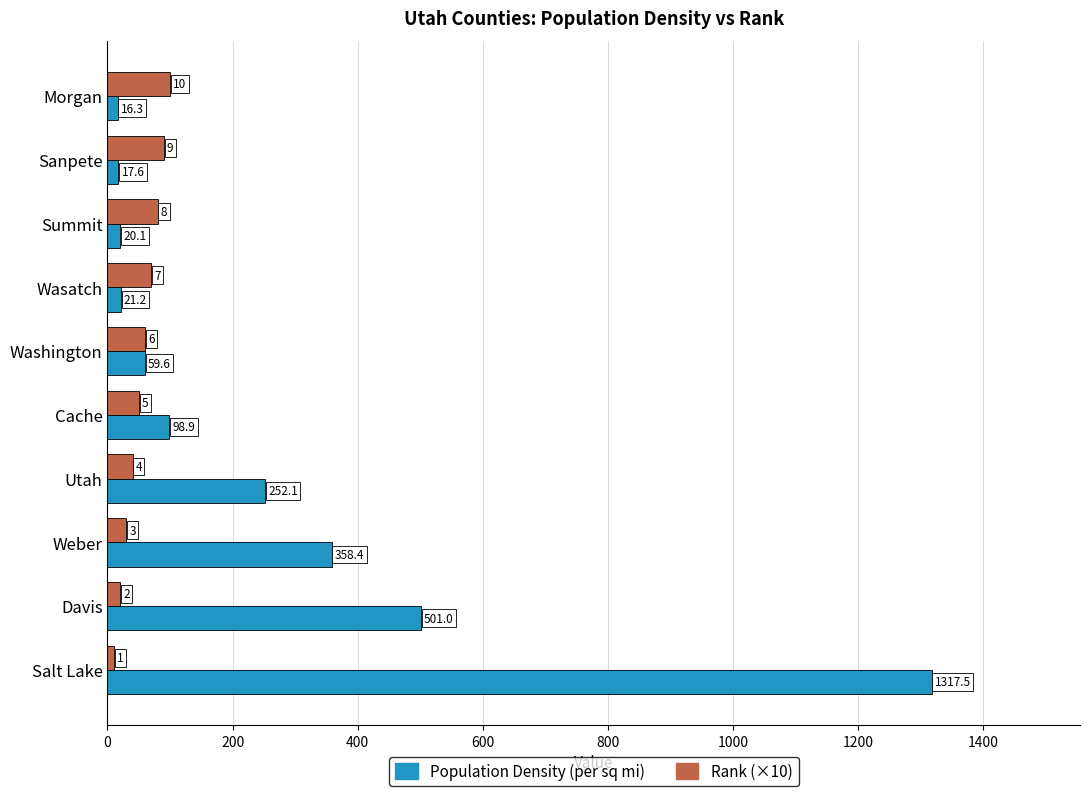

What are all the series names shown in the legend?

Population Density (per sq mi), Rank (×10)